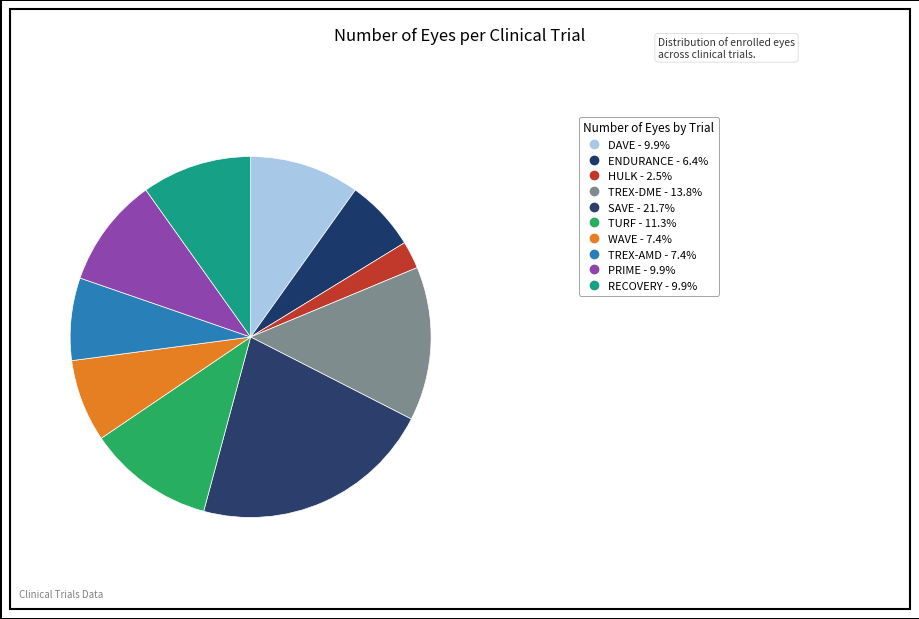

How many segments does this pie chart have?

10